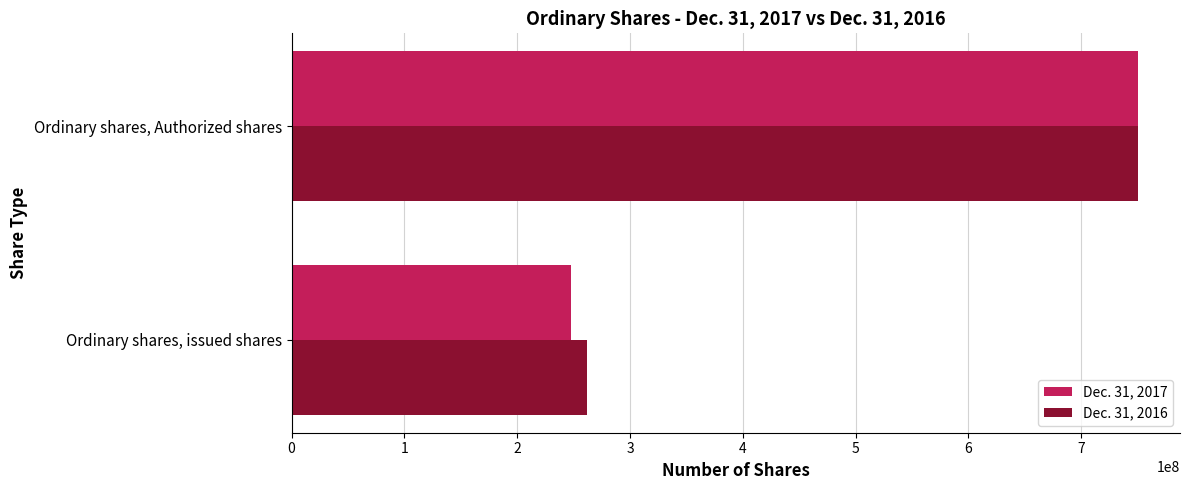

List the series in order of their overall mean, highest first.

Dec. 31, 2016, Dec. 31, 2017